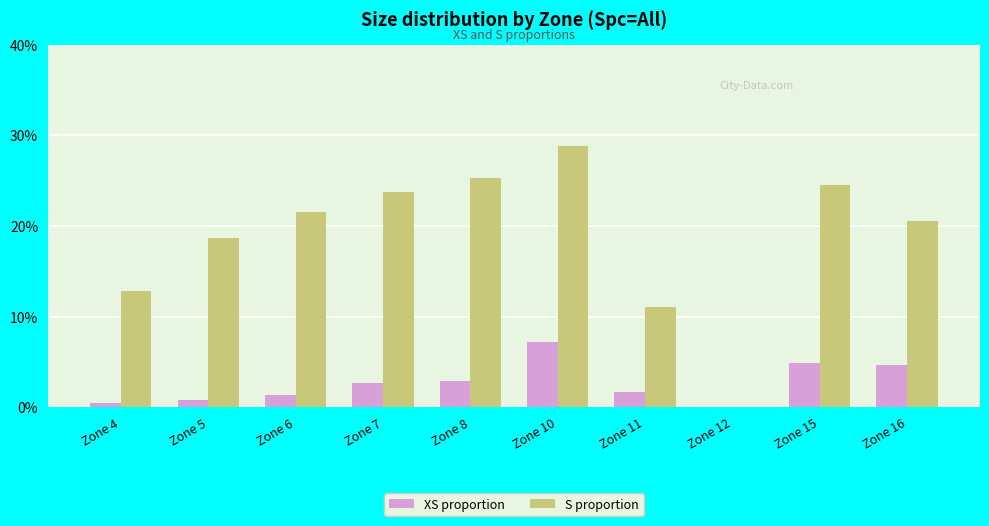

What are all the series names shown in the legend?

XS proportion, S proportion